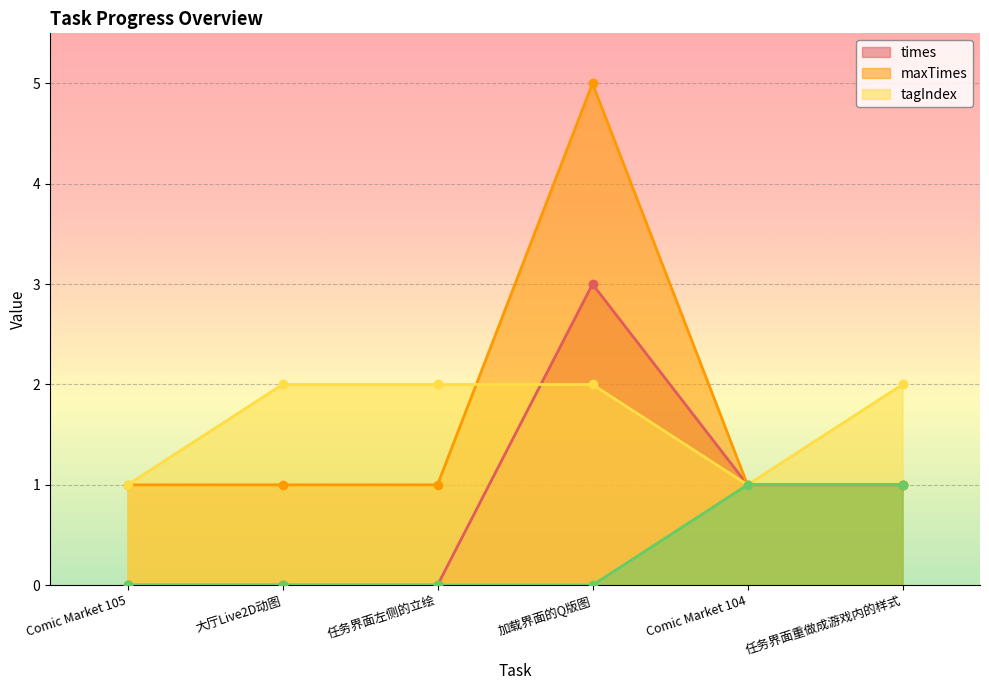

True or false: tagIndex and __percent__ intersect in this chart.

False